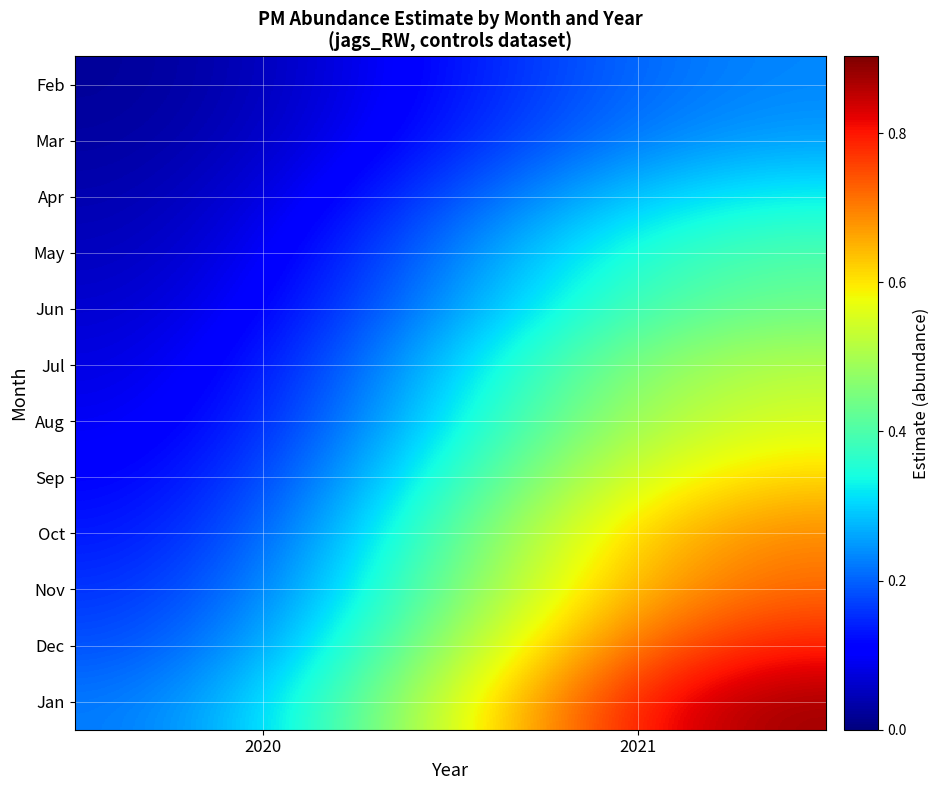

Reading right to left, what are all the values shown in this chart?

Feb: 2021=0.2	2020=0.0
Mar: 2021=0.3	2020=0.0
Apr: 2021=0.3	2020=0.0
May: 2021=0.4	2020=0.0
Jun: 2021=0.5	2020=0.0
Jul: 2021=0.5	2020=0.1
Aug: 2021=0.6	2020=0.1
Sep: 2021=0.6	2020=0.1
Oct: 2021=0.7	2020=0.1
Nov: 2021=0.7	2020=0.1
Dec: 2021=0.8	2020=0.2
Jan: 2021=0.9	2020=0.2